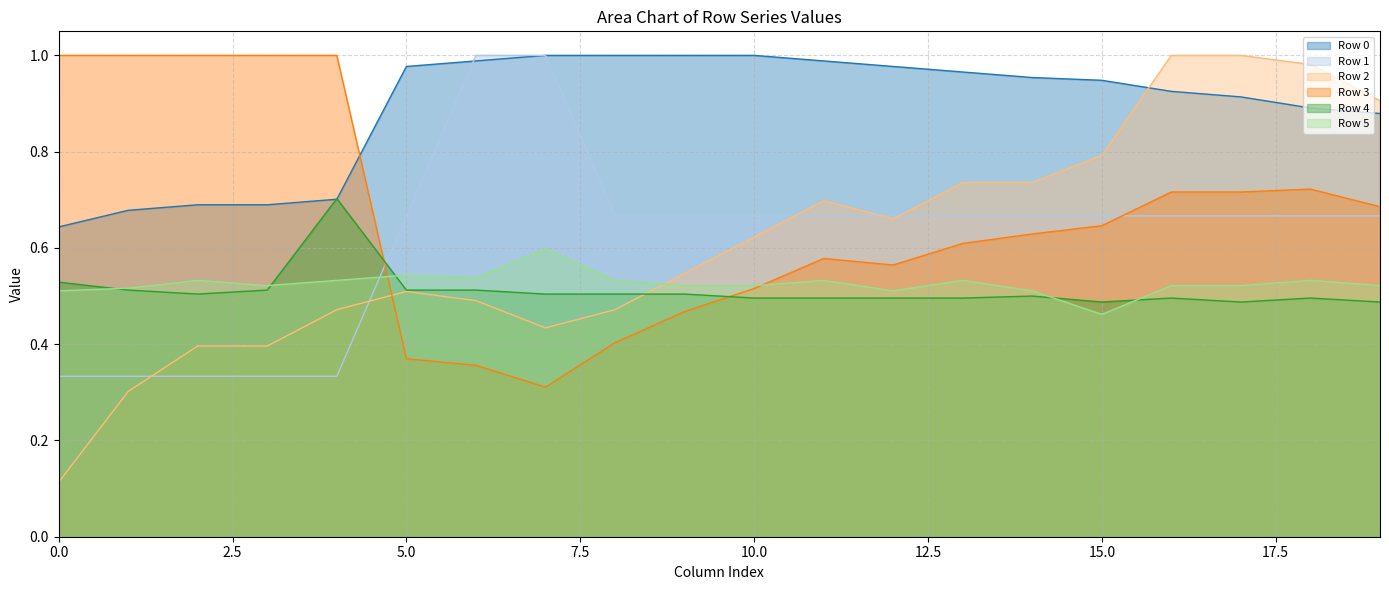

True or false: Row 2 (line) has a value of 1.0 at 18.

True